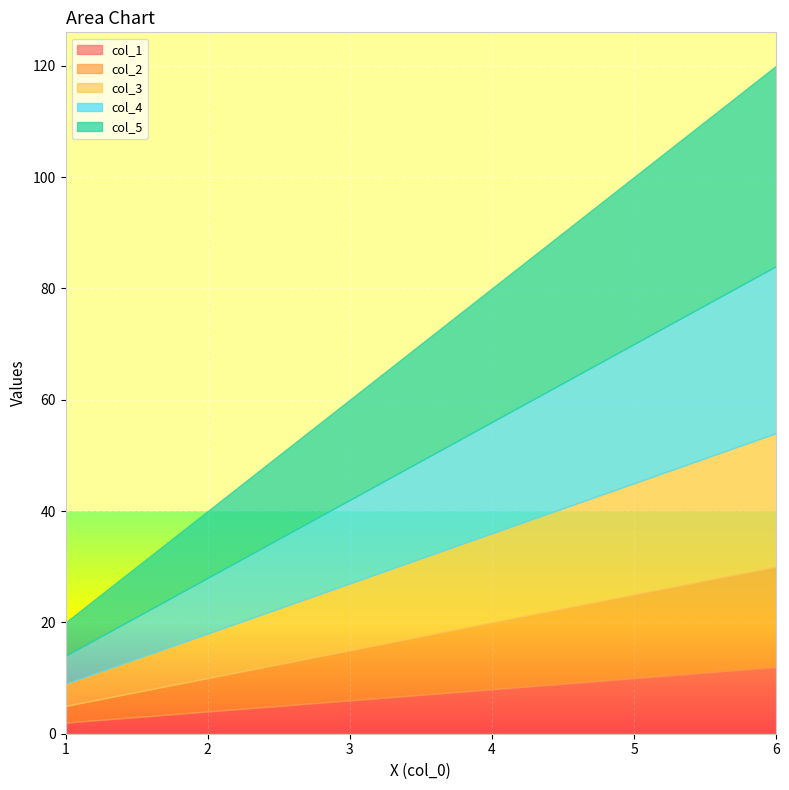

The col_3 series shows 11 at 2. True or false?

False